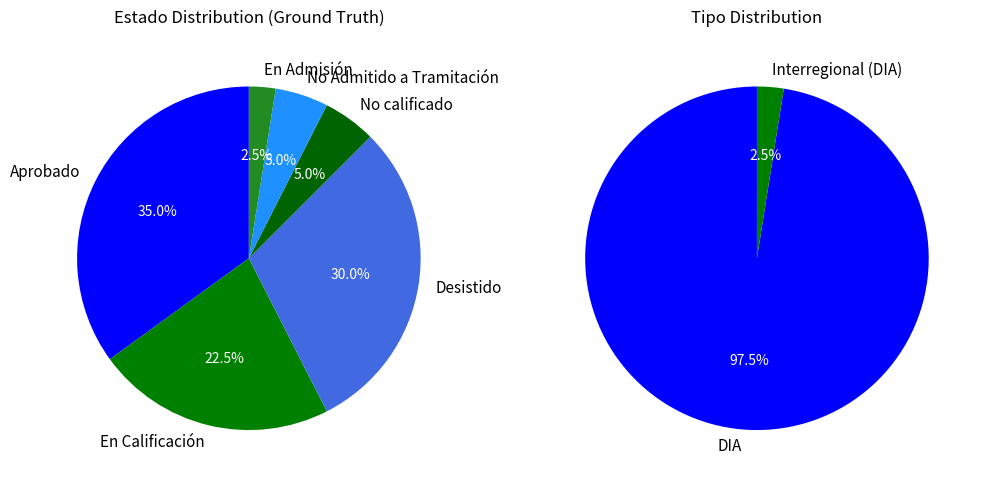

How many slices are in this pie chart?

6